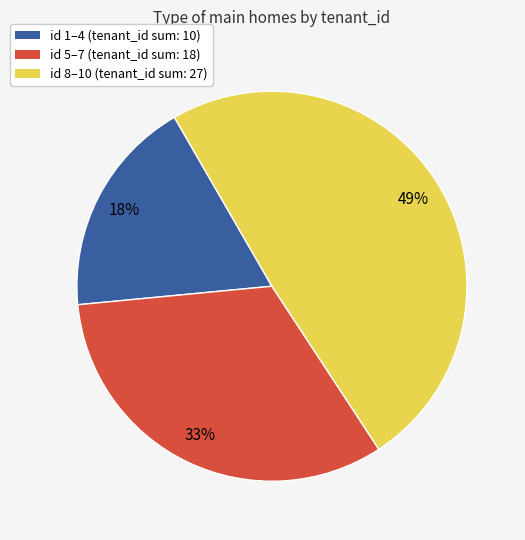

Is there any slice that represents more than half of the pie?

No